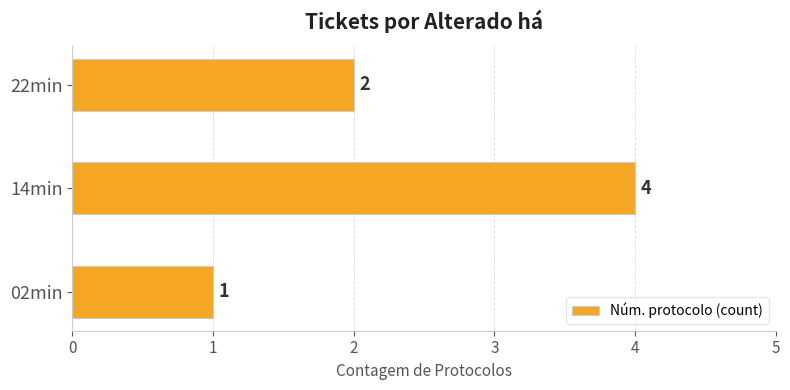

At which label is the value closest to 2?

22min